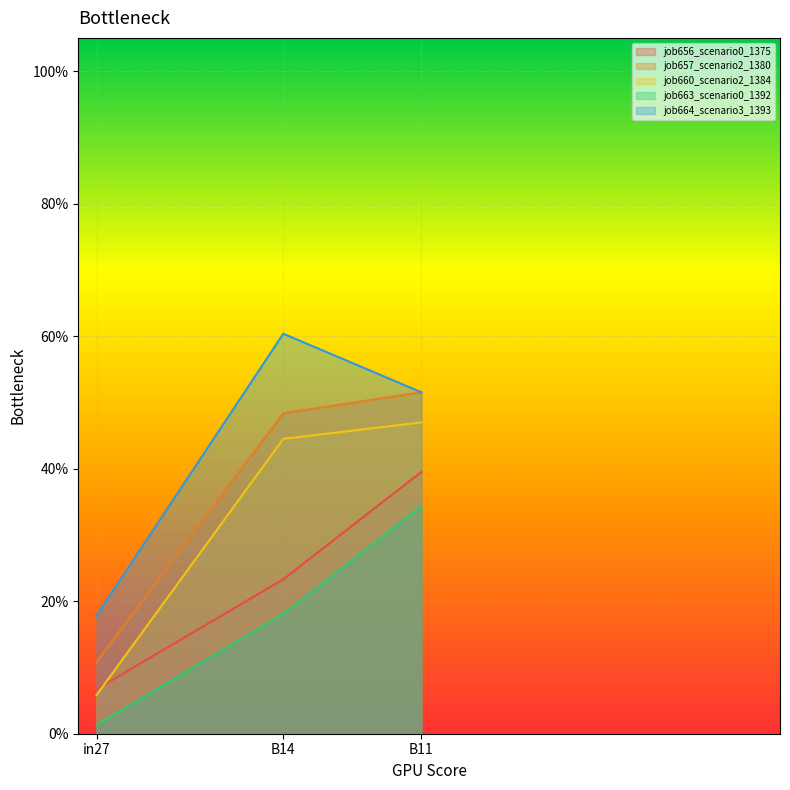

Is the value of job657_scenario2_1380 at B11 greater than the value of job664_scenario3_1393 at B14?

No